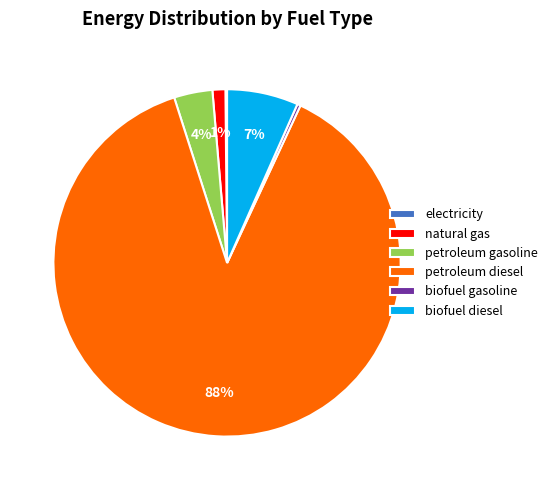

What is the largest slice in the pie chart?

petroleum diesel